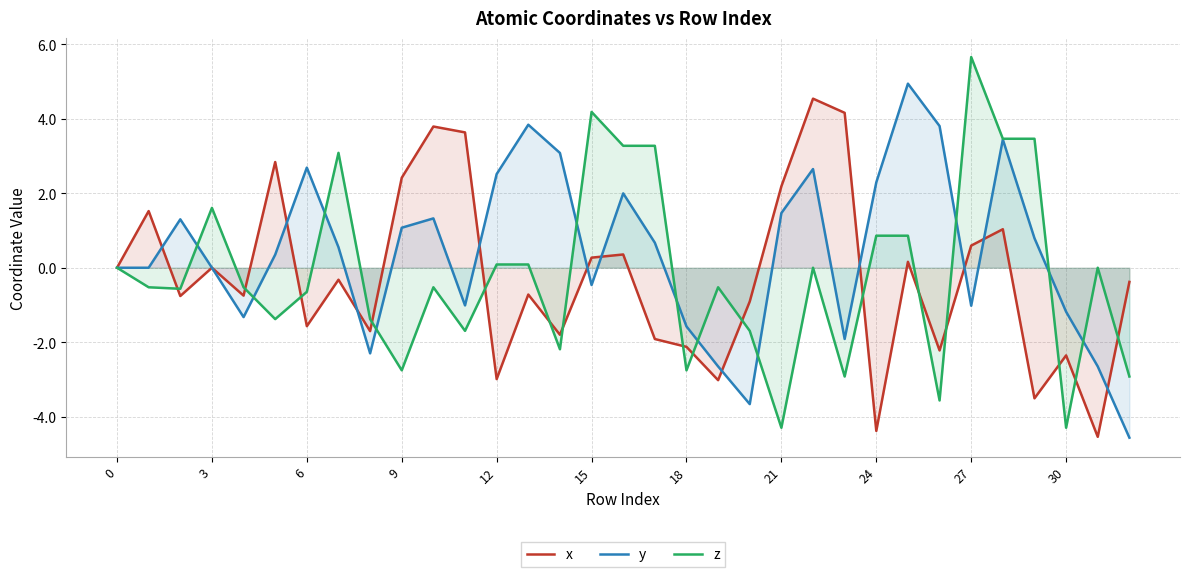

How many values in y are above zero?

18